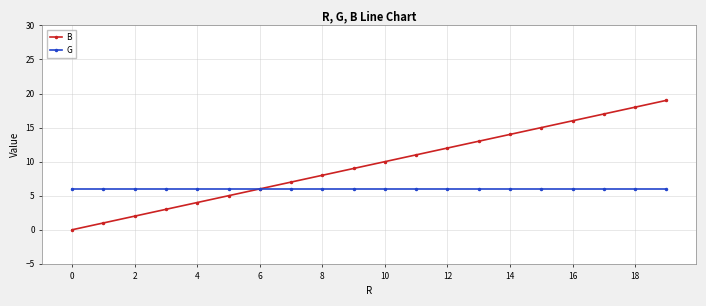

Which series has the largest range (max minus min)?

B